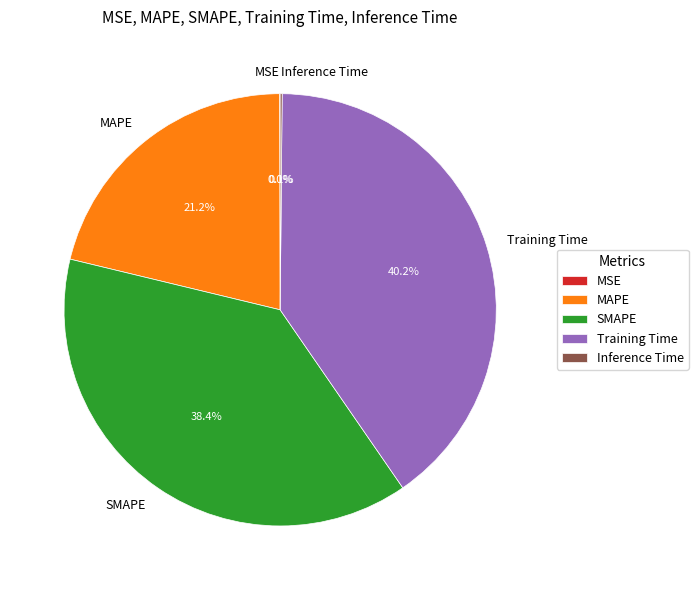

Do Training Time and MAPE together represent more than half of the pie?

Yes